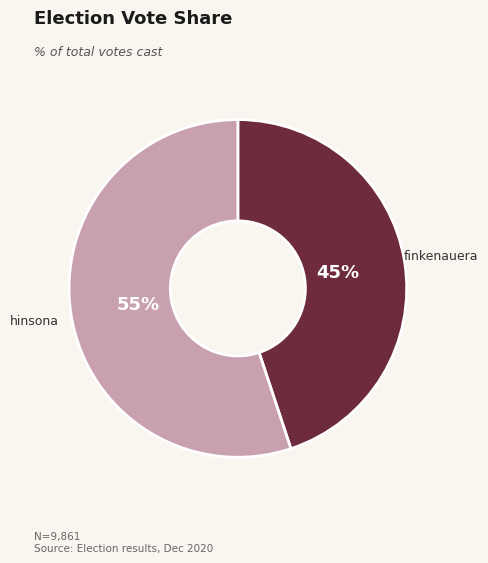

Does any single category account for the majority?

Yes